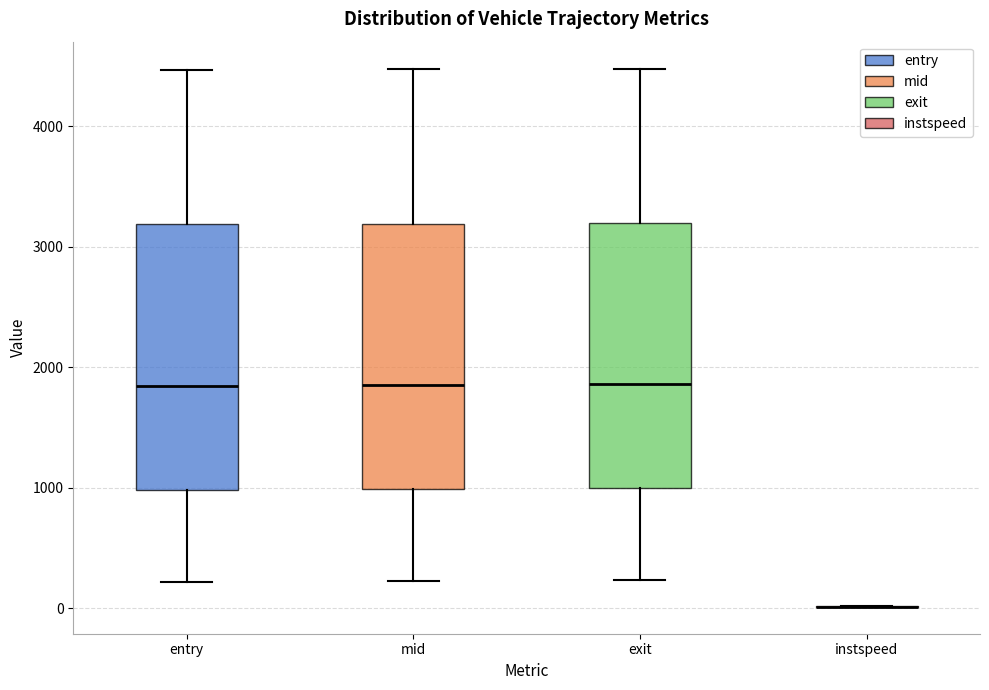

Reading left to right, read every box against the y-axis: the position of its median line, the range the box covers, and the ends of its whiskers. The values are not printed on the chart, so give them approximately, as read against the axis.

entry: median 1800, box 1000 to 3200, whiskers 200 to 4500
mid: median 1900, box 1000 to 3200, whiskers 200 to 4500
exit: median 1900, box 1000 to 3200, whiskers 200 to 4500
instspeed: box collapsed to a line at 0, whiskers 0 to 0